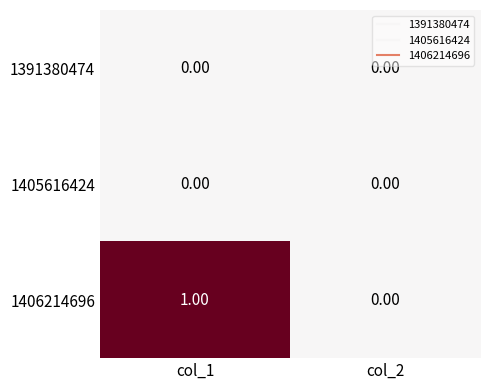

Count the number of data series in this chart.

3